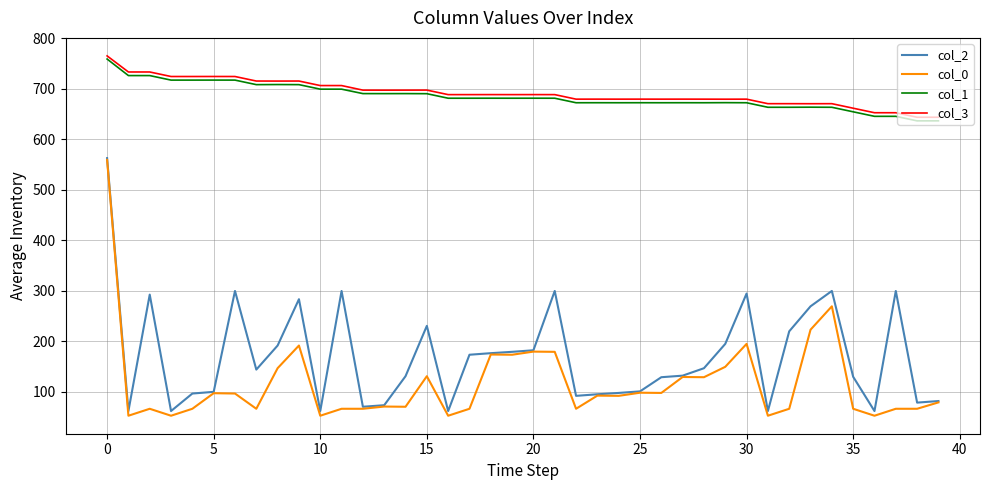

Which series has the largest range (max minus min)?

col_0